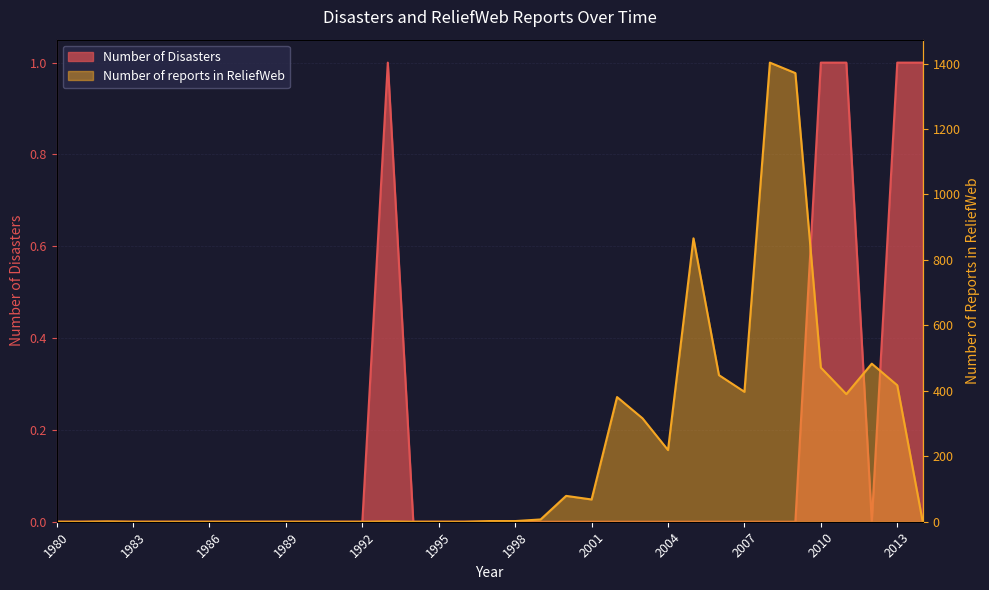

Which series has the largest range (max minus min)?

Number of reports in ReliefWeb